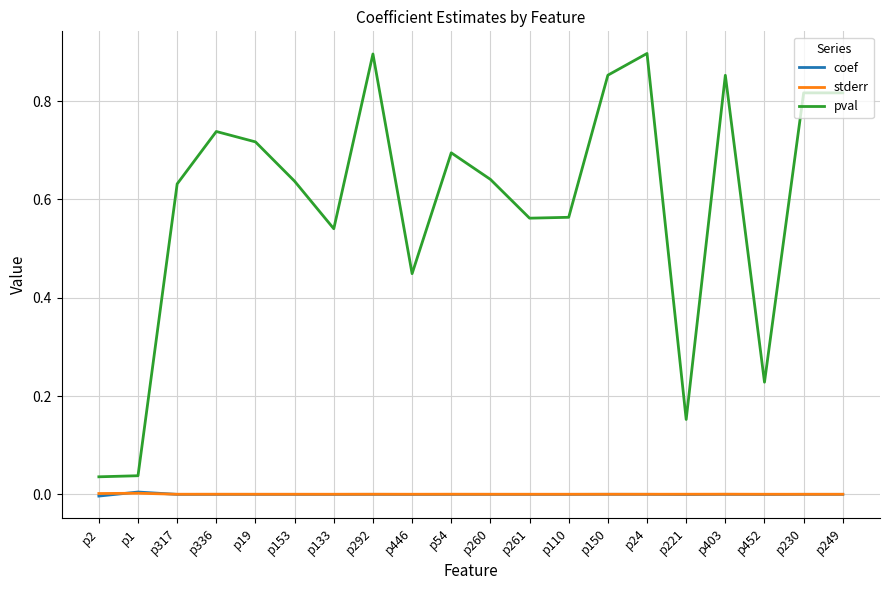

Which series has the widest spread of values?

pval